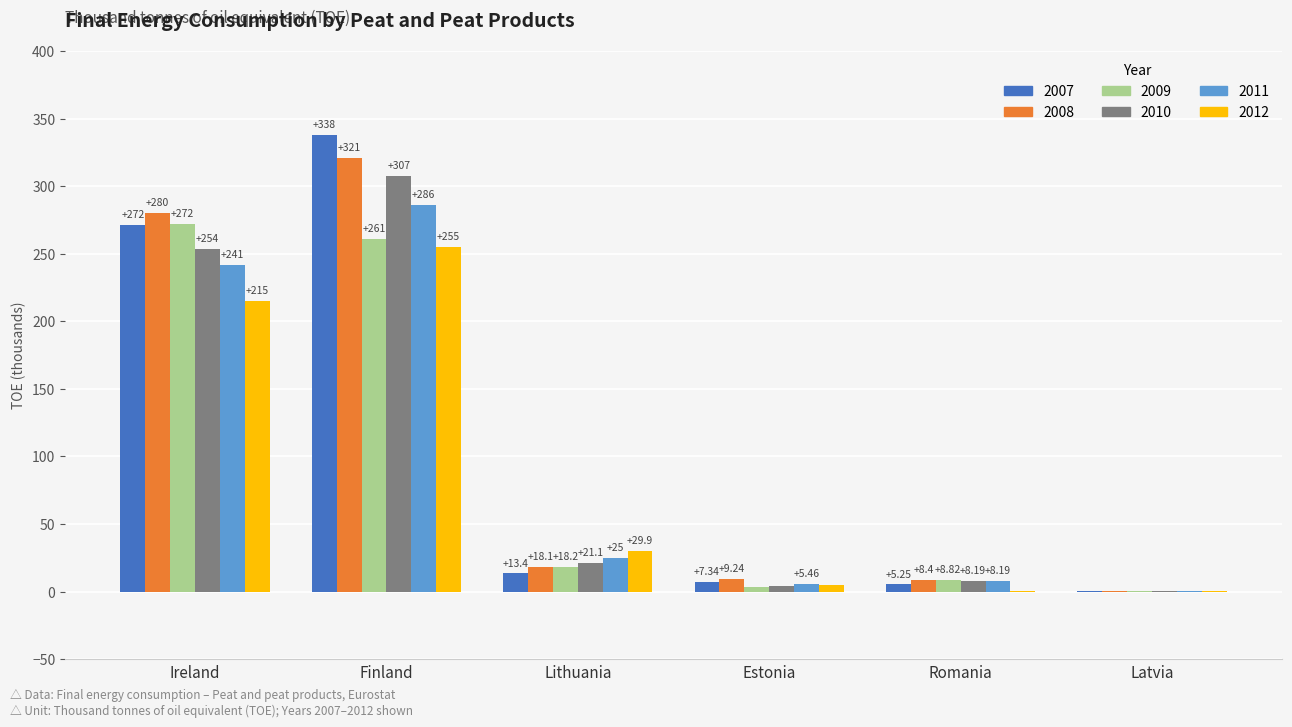

Is the value of 2012 at Romania greater than the value of 2009 at Romania?

No